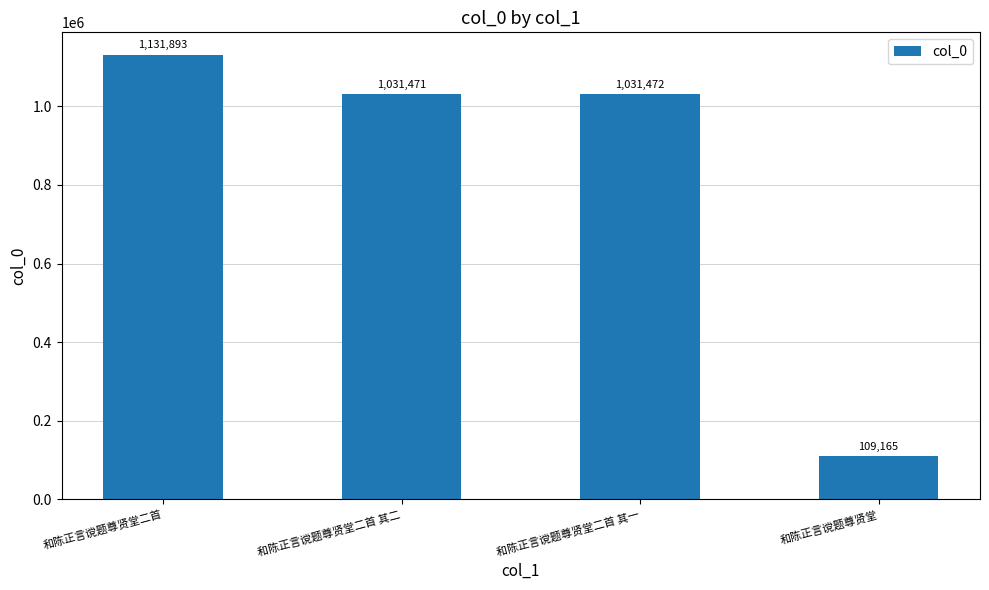

What is the difference between the second highest and second lowest values?

1